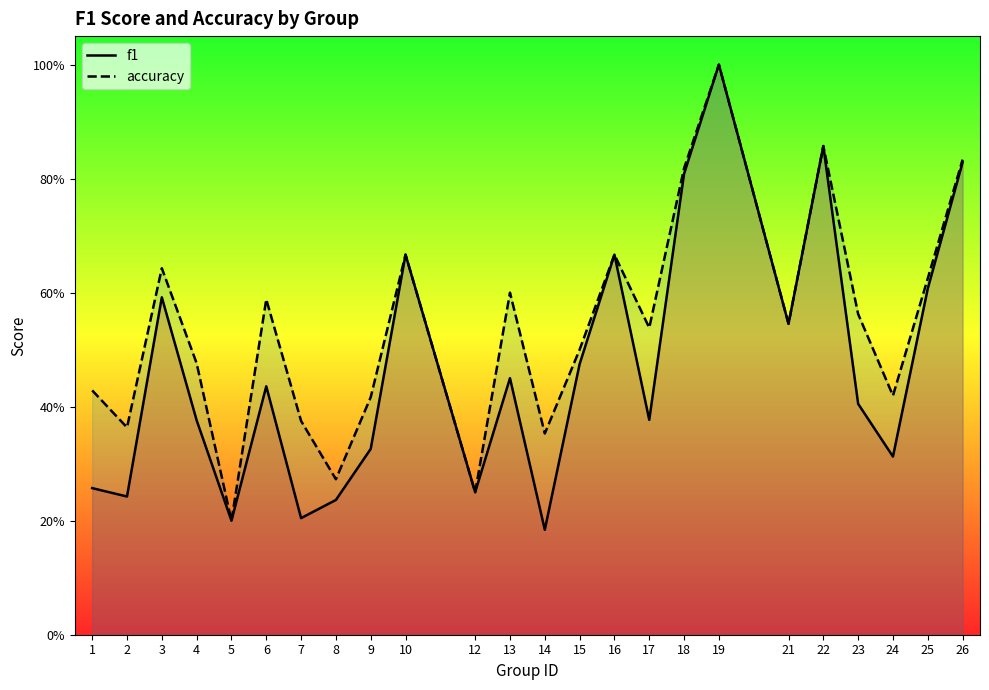

Which series changed the most between 2 and 13?

accuracy